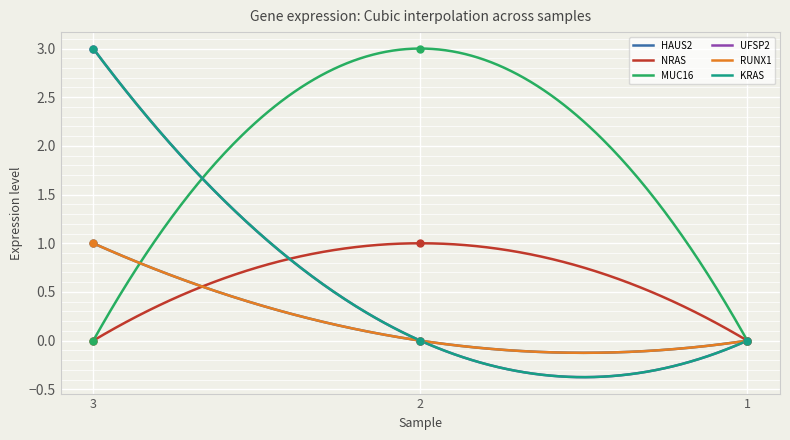

At which category is the sum across all series the highest?

3